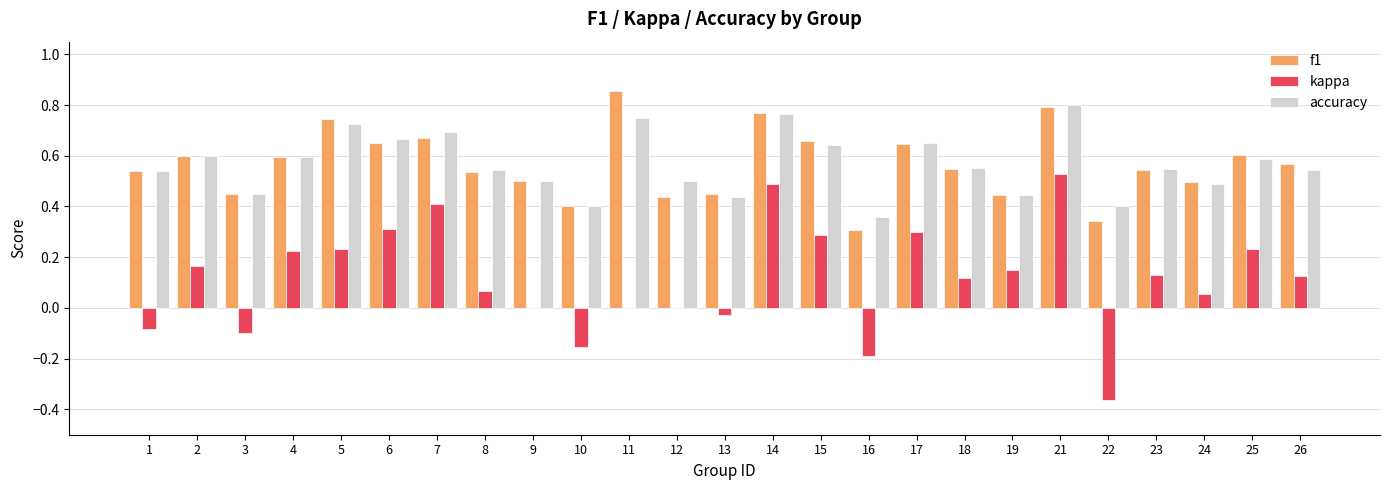

What is the sum of all accuracy values?

14.2